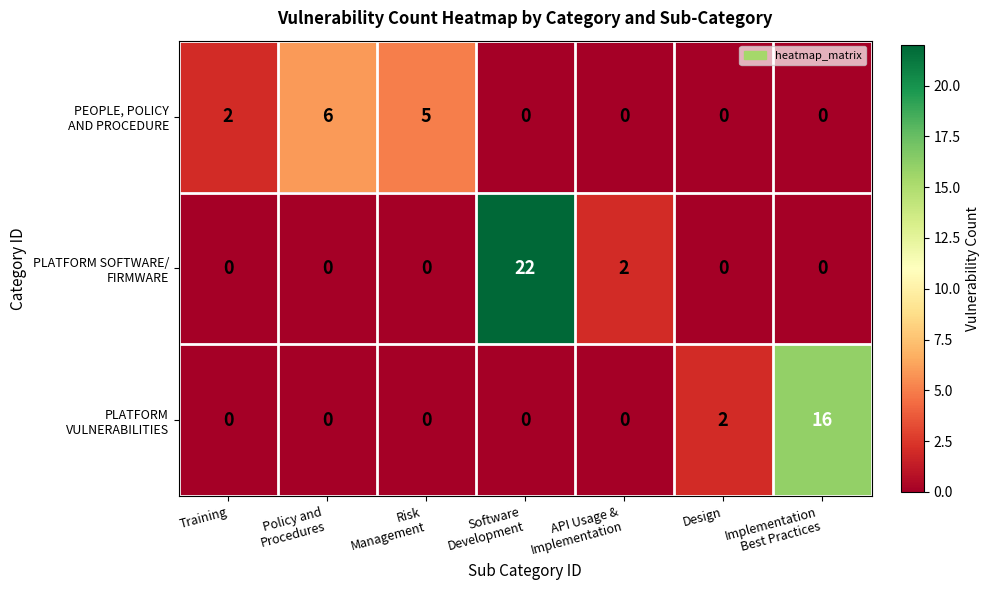

What is the spread (max minus min) of values at Policy and
Procedures?

6